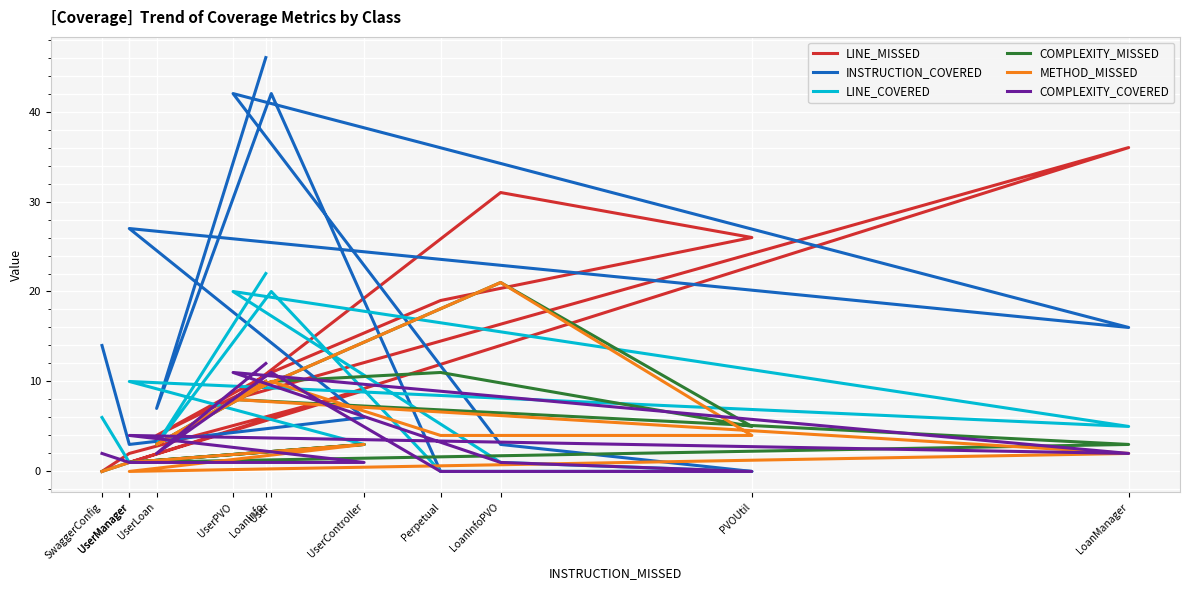

Reading left to right, extract all data points from this chart.

LINE_MISSED: 0	2	9	1	36	8	31	26	19	11	4	10
INSTRUCTION_COVERED: 14	3	6	27	16	42	3	0	0	42	7	46
LINE_COVERED: 6	1	3	10	5	20	1	0	0	20	3	22
COMPLEXITY_MISSED: 0	1	3	1	3	8	21	5	11	10	3	10
METHOD_MISSED: 0	1	3	0	2	8	21	4	4	10	3	10
COMPLEXITY_COVERED: 2	1	1	4	2	11	1	0	0	11	2	12